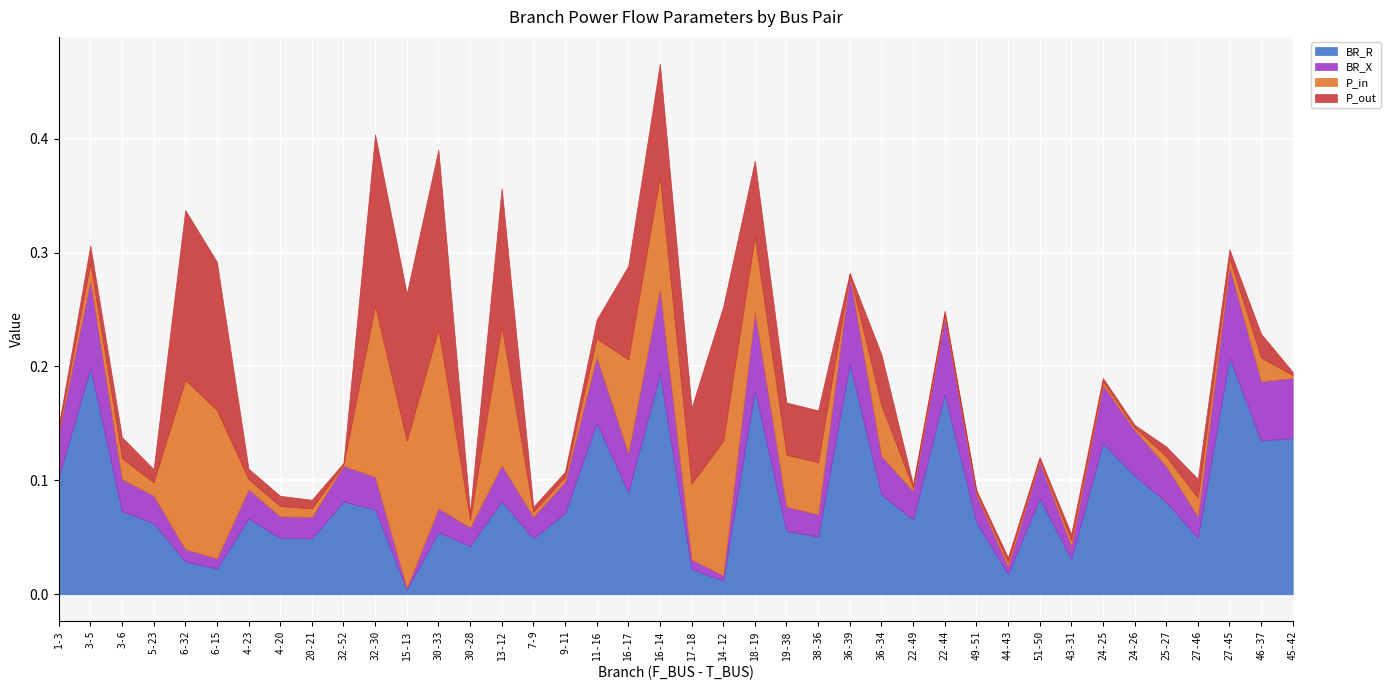

The value of BR_R at 18-19 is 0.3. True or false?

False